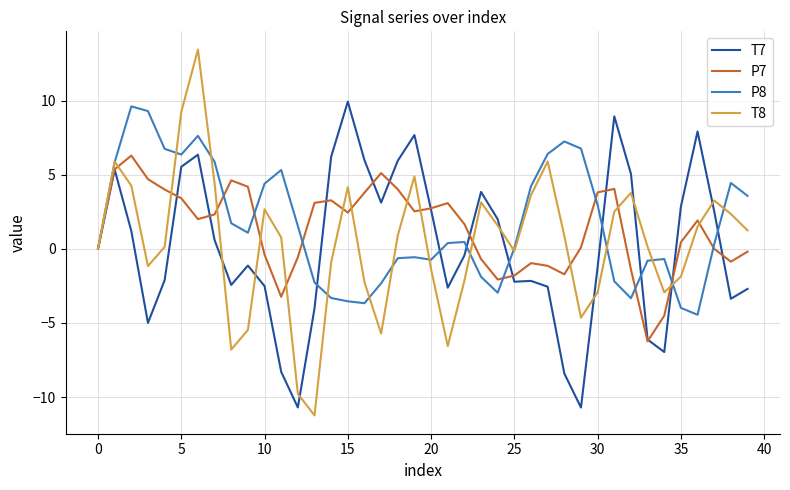

What is the maximum value shown in the chart?

13.4